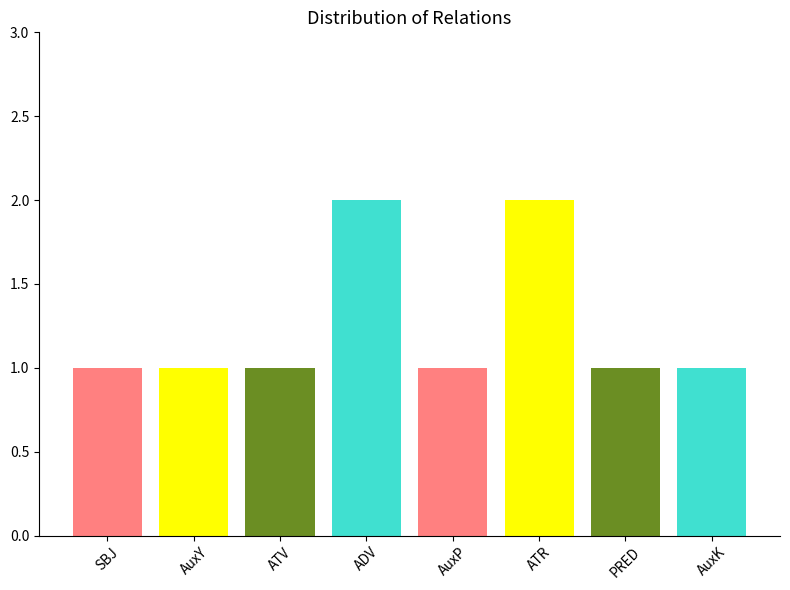

How many distinct data groups are displayed?

1